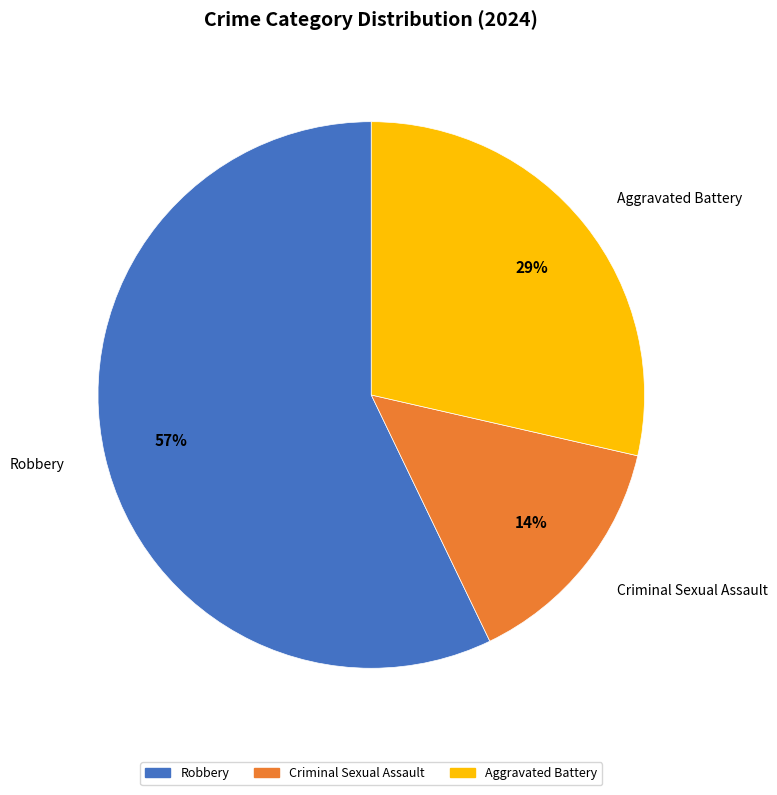

Does any single category account for the majority?

Yes